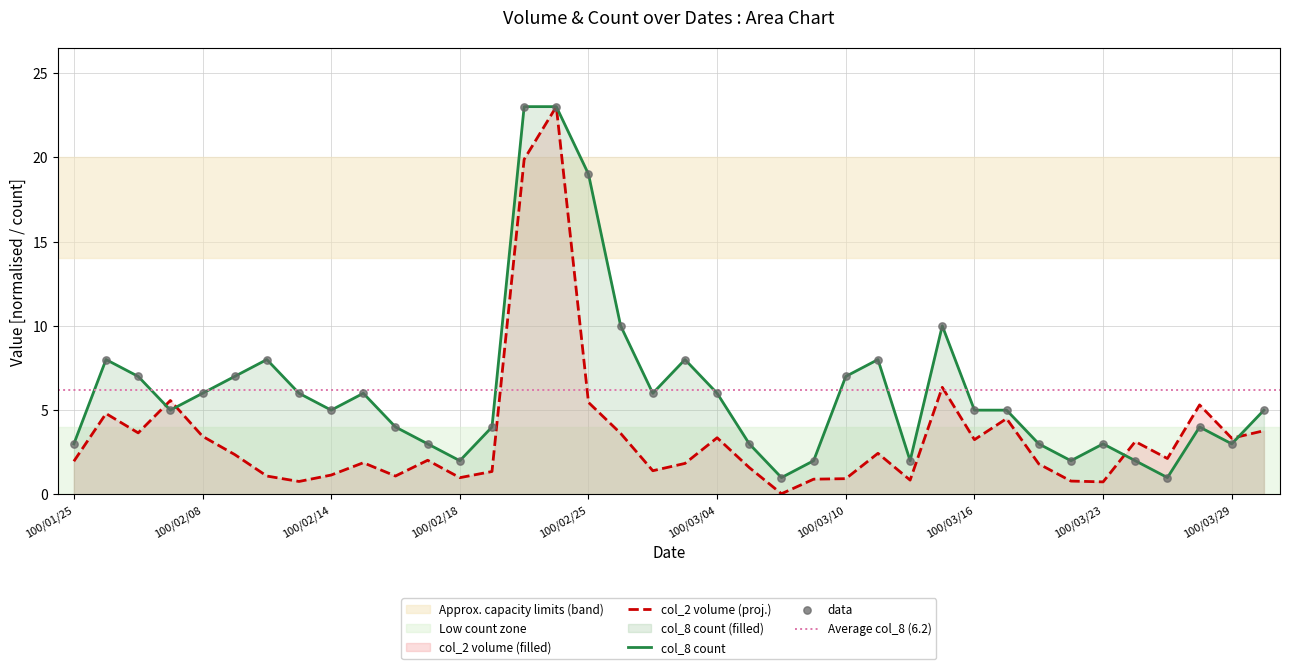

Is the value of col_8 at 100/01/27 greater than the value of col_2 at 100/03/11?

Yes